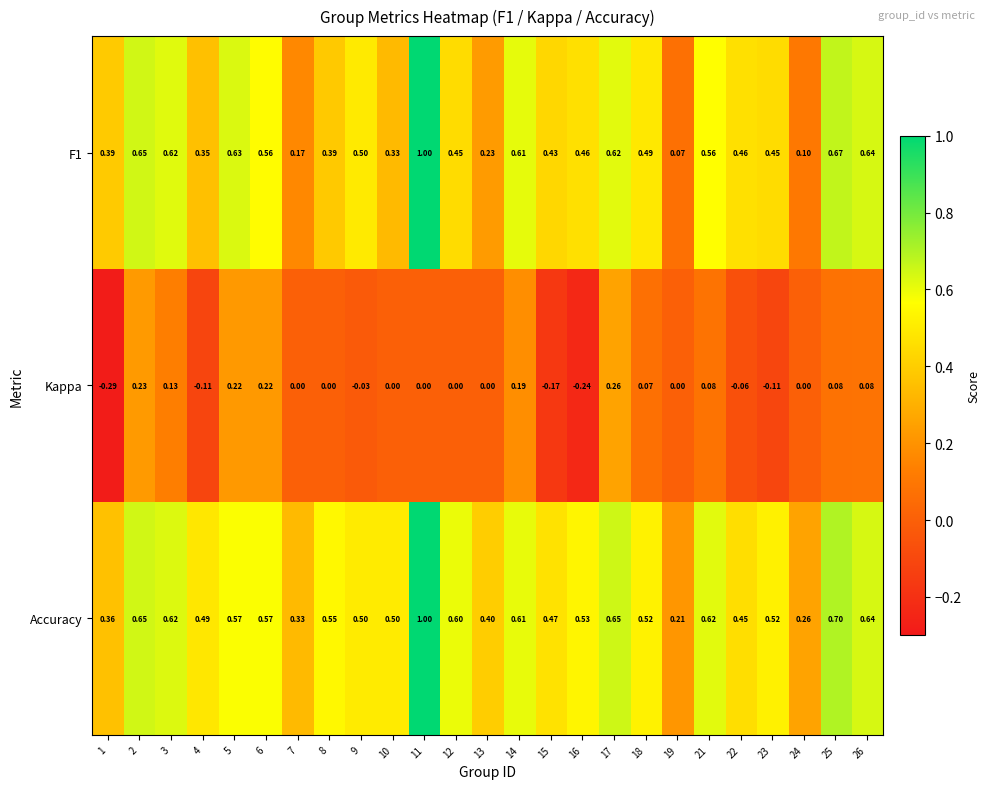

Is the value of Accuracy at 21 greater than the value of Kappa at 18?

Yes